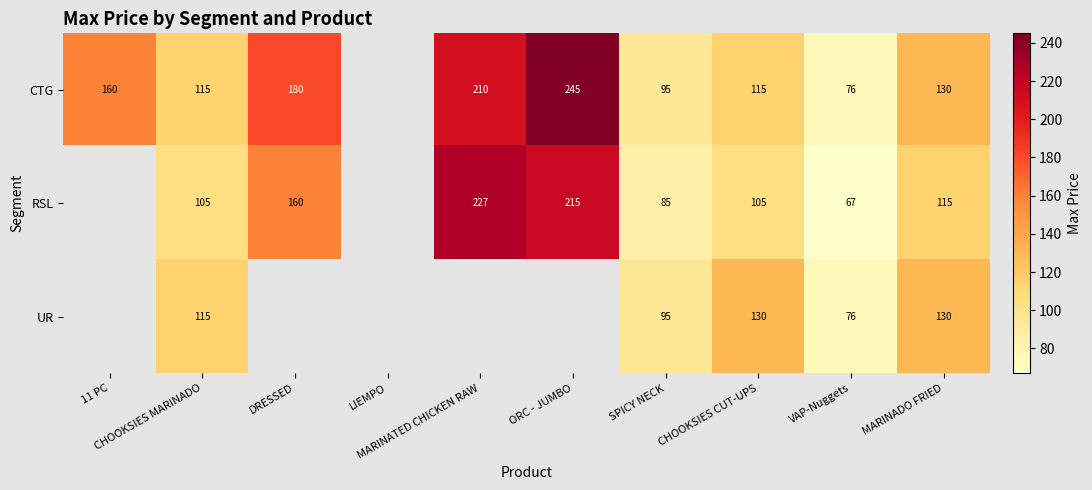

What is the difference between the highest and lowest values at SPICY NECK?

10.0